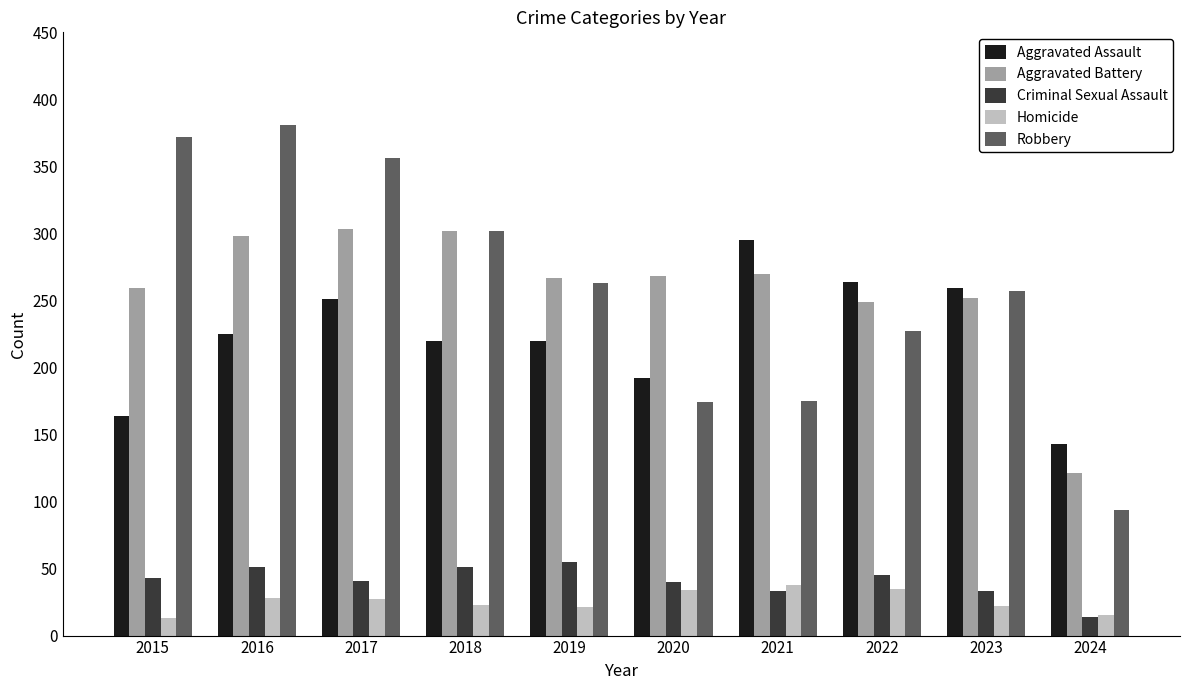

What is the difference between the Homicide values at 2021 and 2017?

11